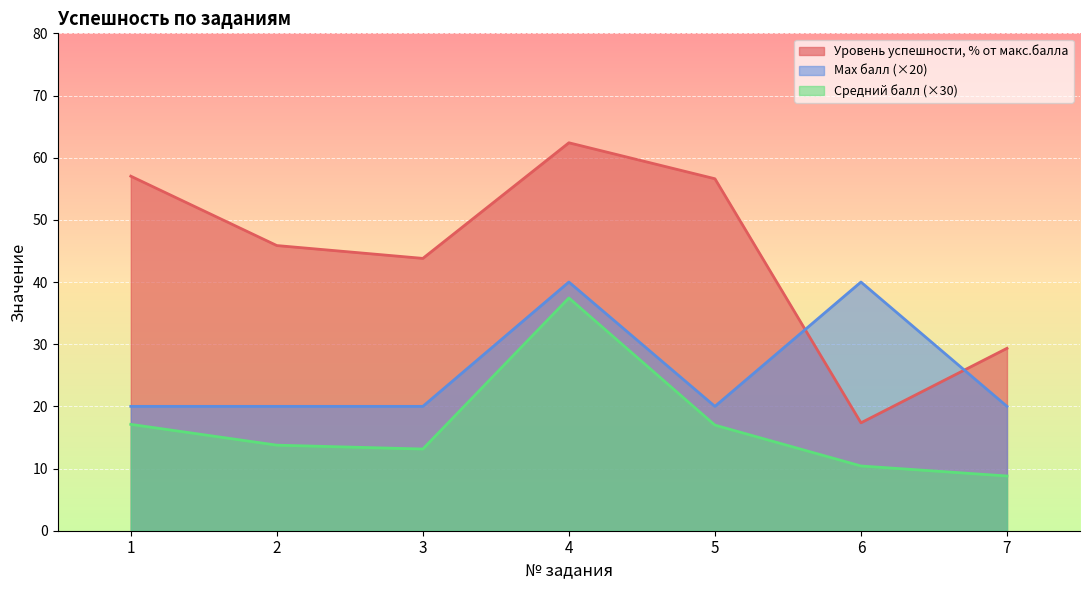

Reading right to left, what are all the values shown in this chart?

Средний балл: 7=8.8	6=10.4	5=17.0	4=37.4	3=13.1	2=13.8	1=17.1
Уровень успешности, % от макс.балла: 7=29.3	6=17.4	5=56.6	4=62.4	3=43.8	2=45.9	1=57.0
Max балл: 7=20.0	6=40.0	5=20.0	4=40.0	3=20.0	2=20.0	1=20.0